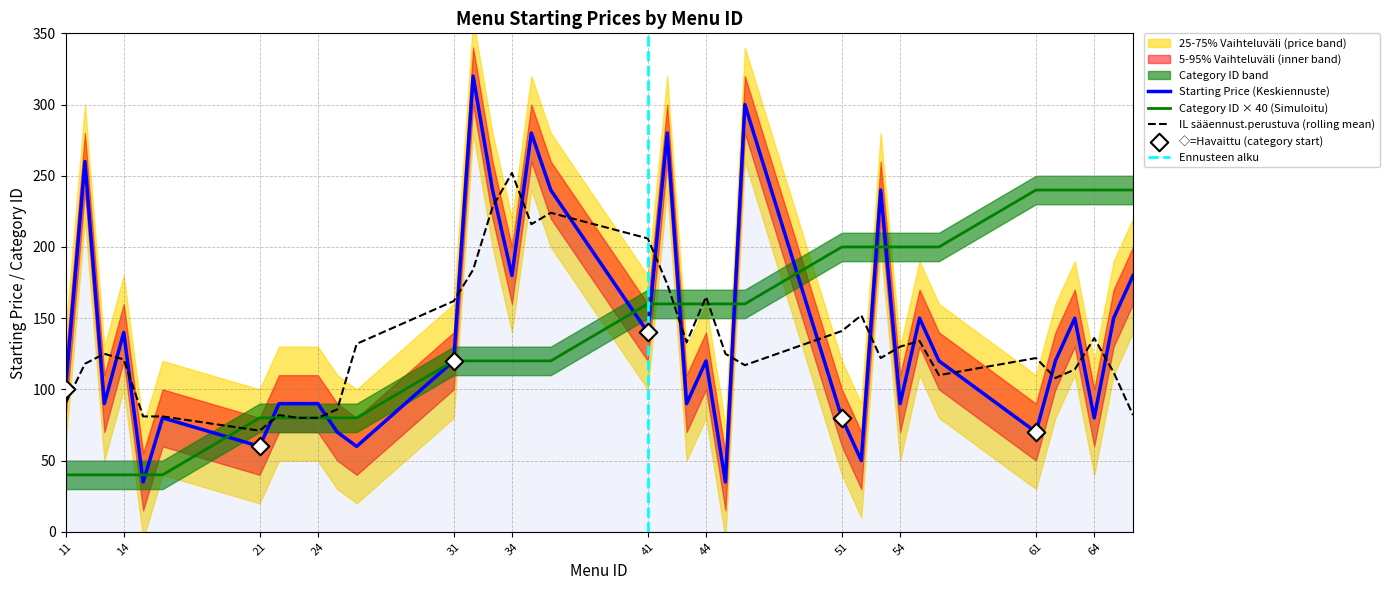

Is the value of Starting_price at 23 greater than the value of Category_id at 16?

Yes